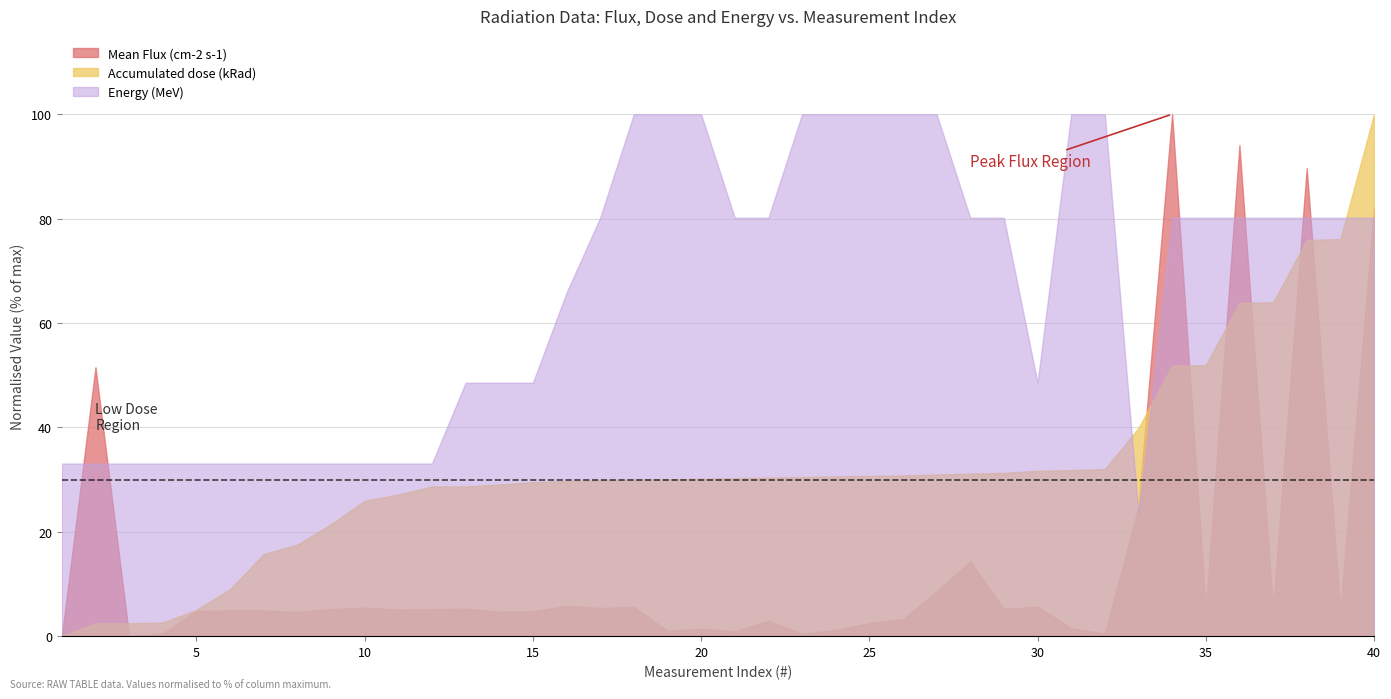

What is the value of the Energy (MeV) point at the 38th from the left?

49.7